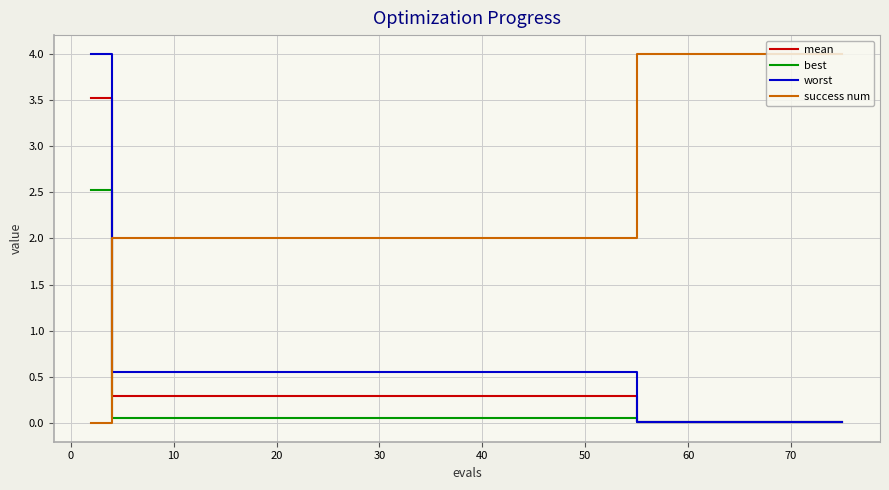

True or false: success num and worst intersect in this chart.

True